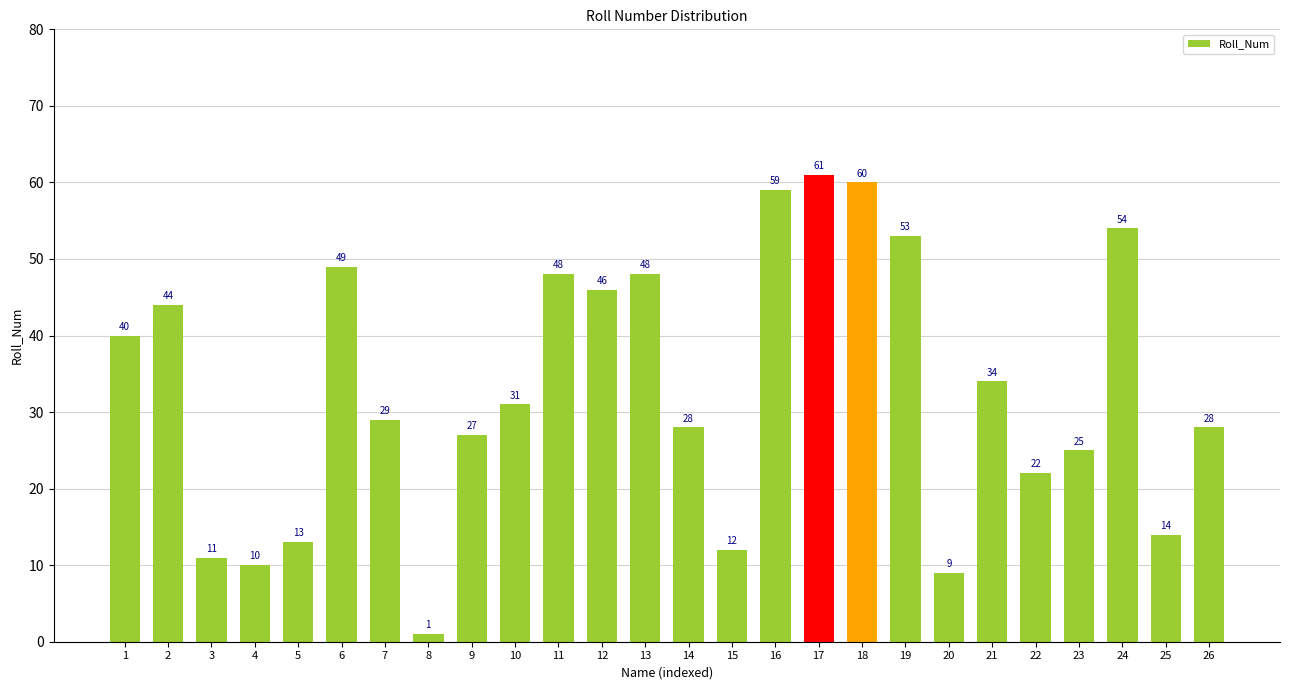

What is the difference between the maximum and minimum values?

60